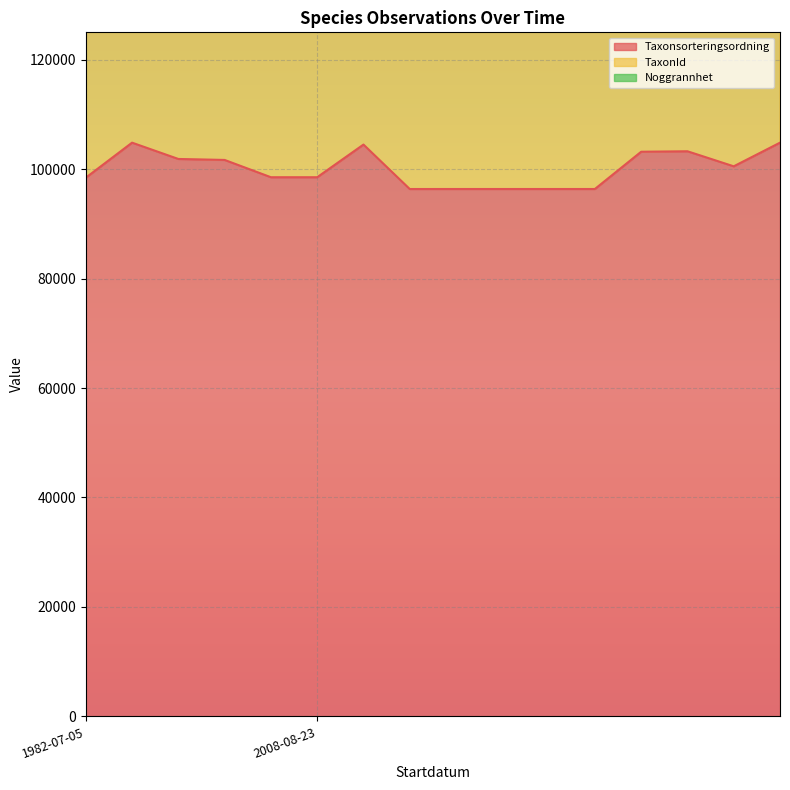

What are all the series names shown in the legend?

Taxonsorteringsordning, TaxonId, Noggrannhet